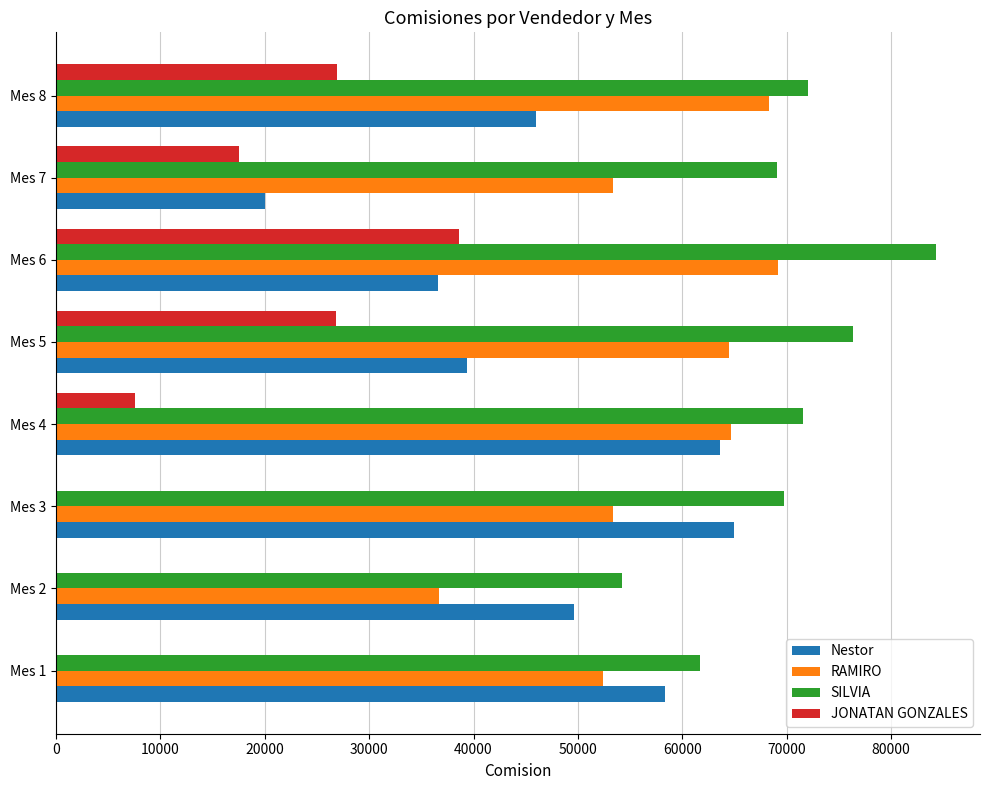

The value of SILVIA at Mes 7 is 94100.6. True or false?

False